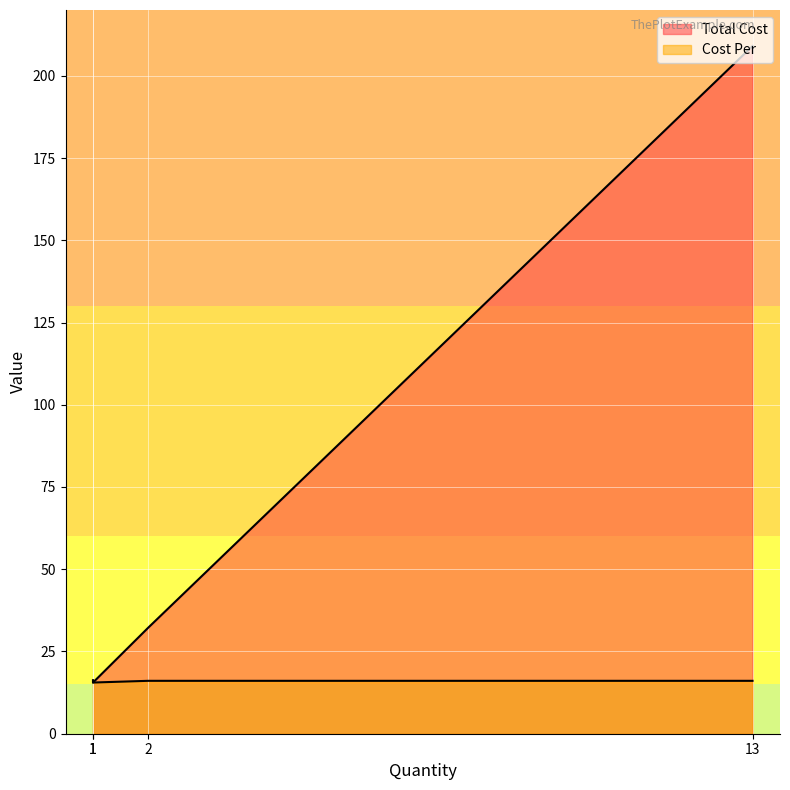

How many lines are shown in the chart?

2